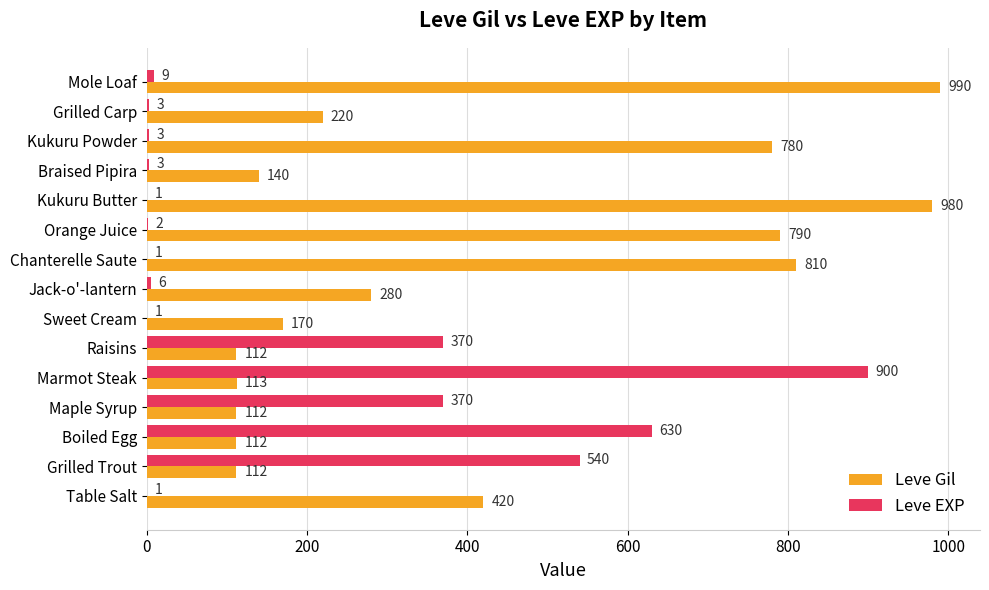

Between Table Salt and Maple Syrup, which series saw the biggest shift?

Leve EXP